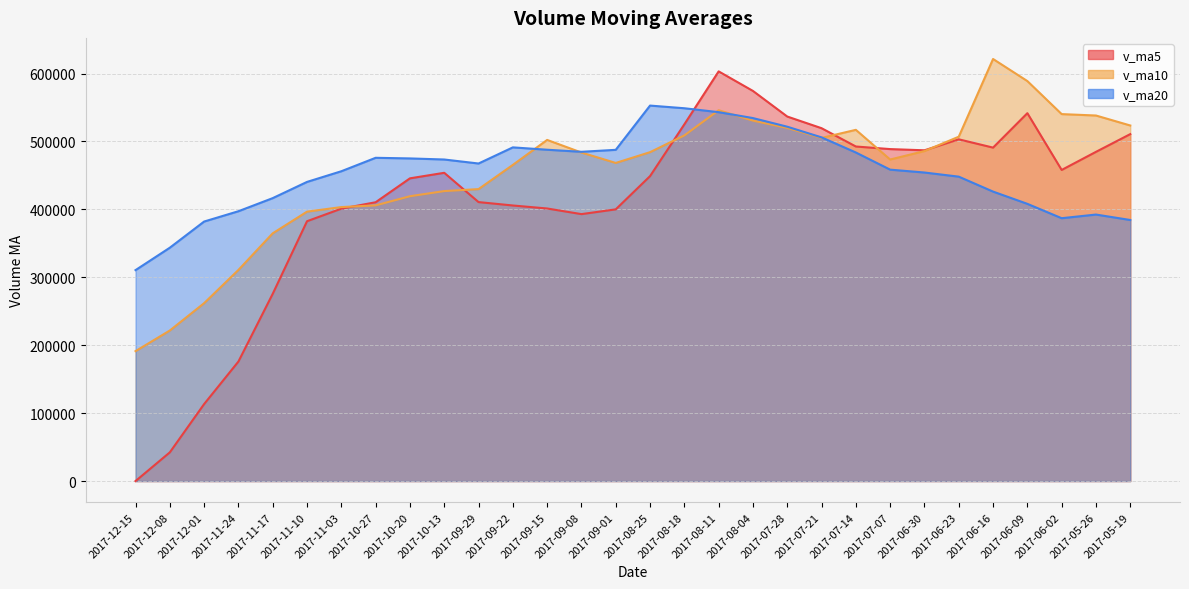

True or false: v_ma20 has more than 0 interior local peaks.

True